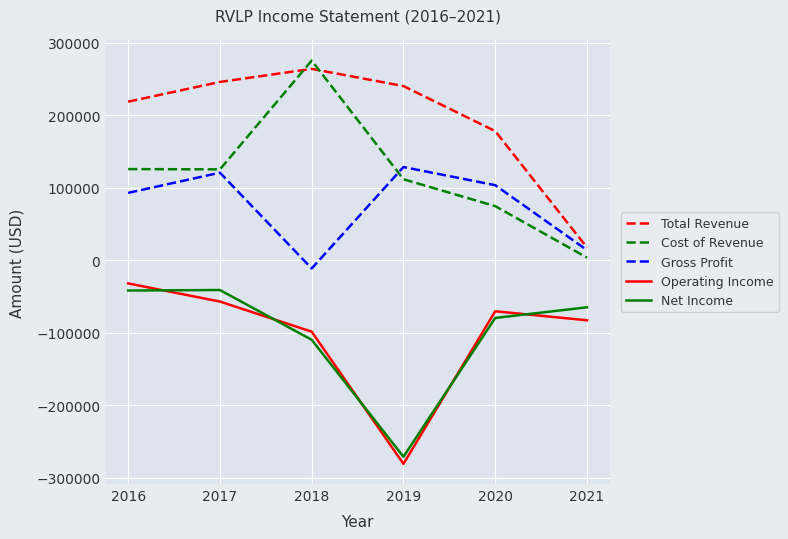

Which series has the largest total across all categories?

Total Revenue